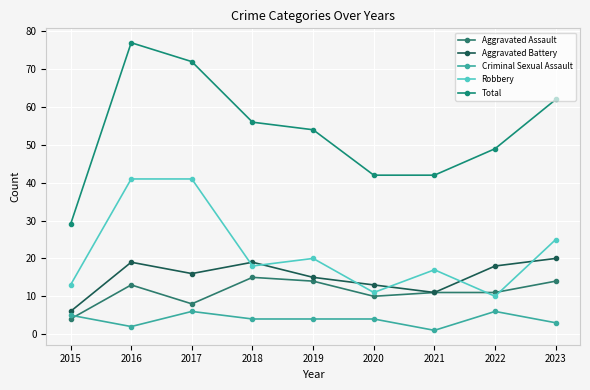

Where does the Aggravated Battery series first go above 16?

2016